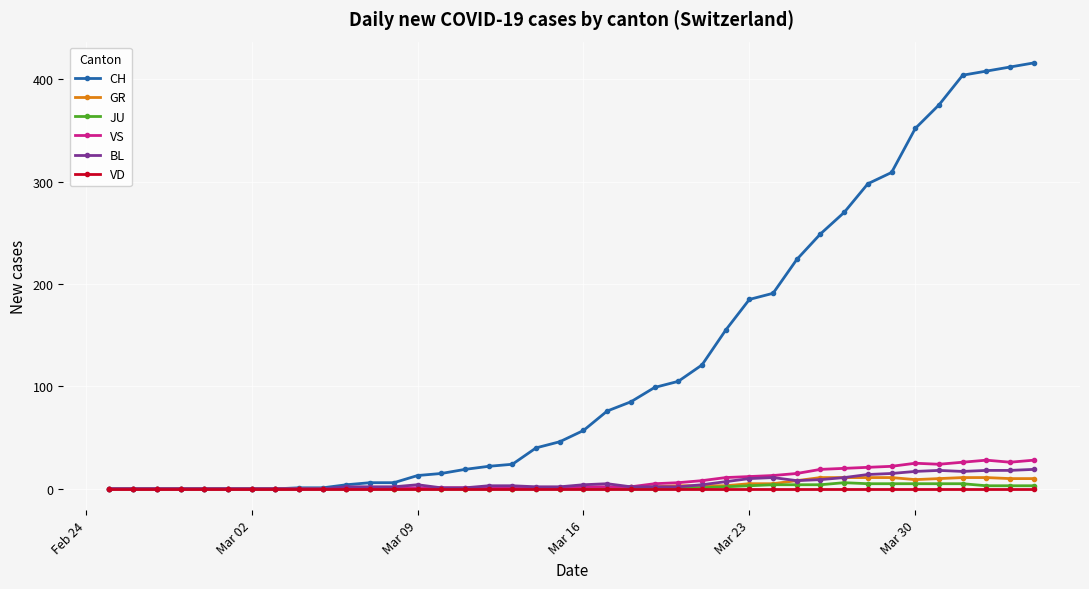

How many data points in CH are less than 57?

20